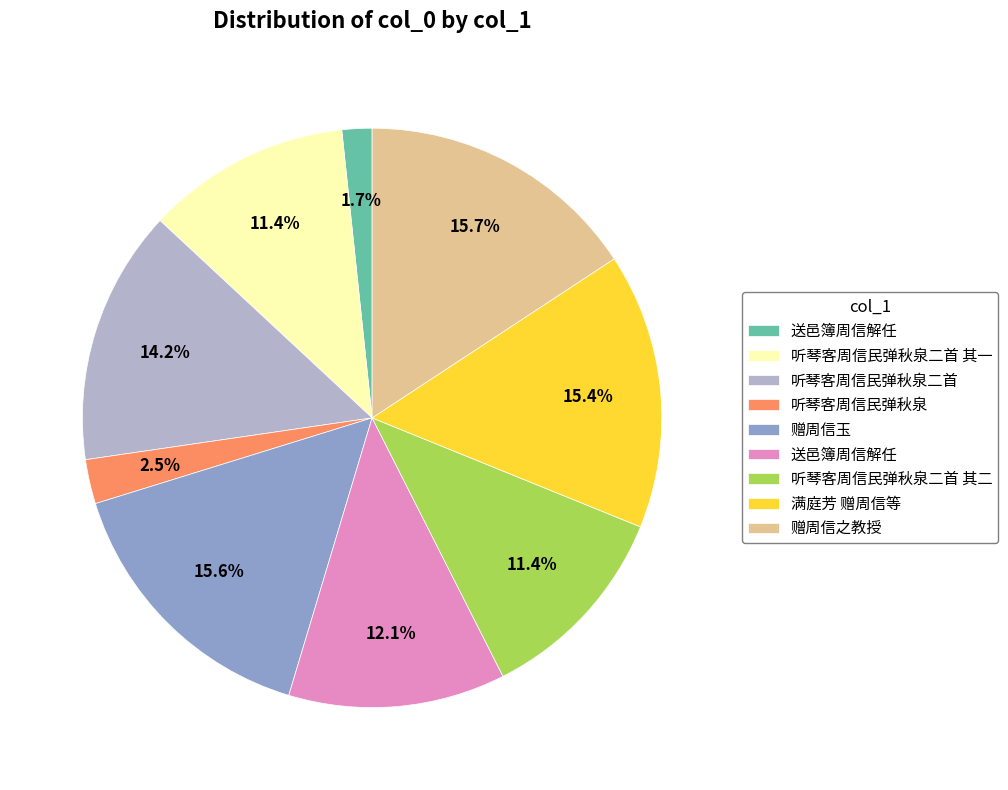

Count the number of slices in the pie.

9